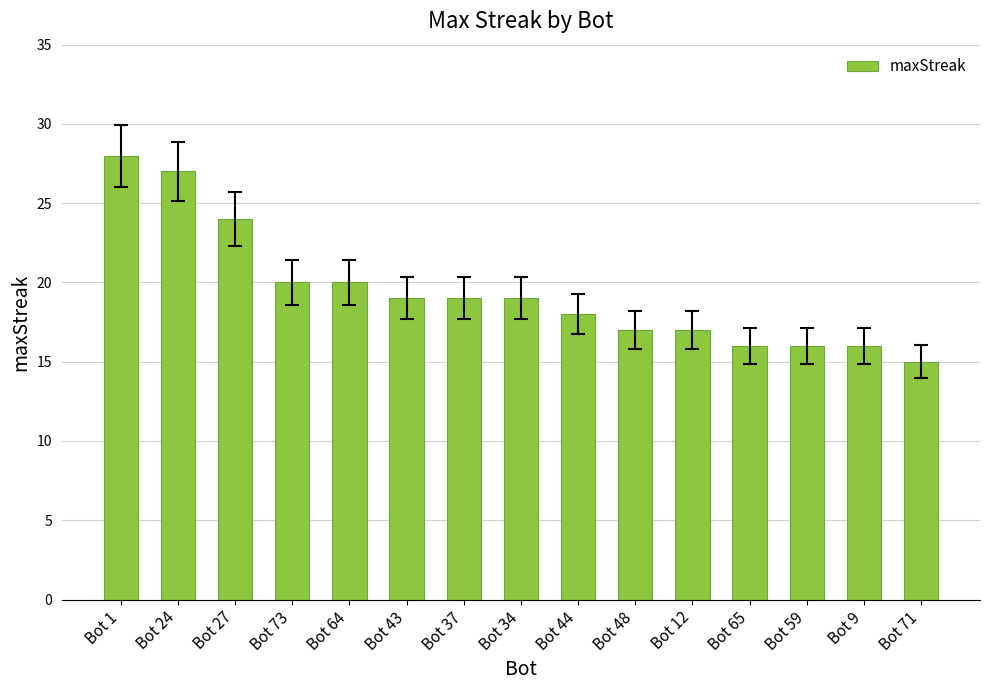

What is the approximate value at Bot 73?

20